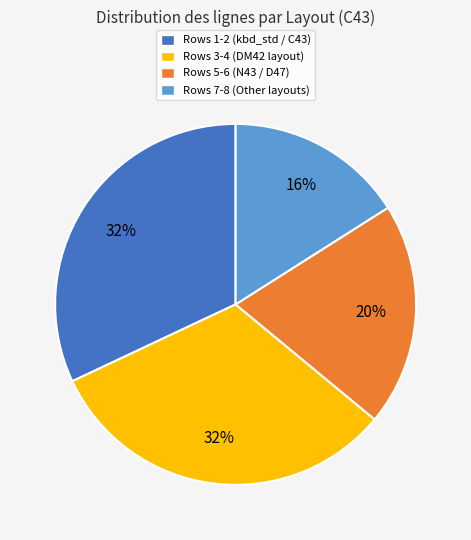

The Rows 3-4 (DM42 layout) slice represents 27% of the pie. True or false?

False